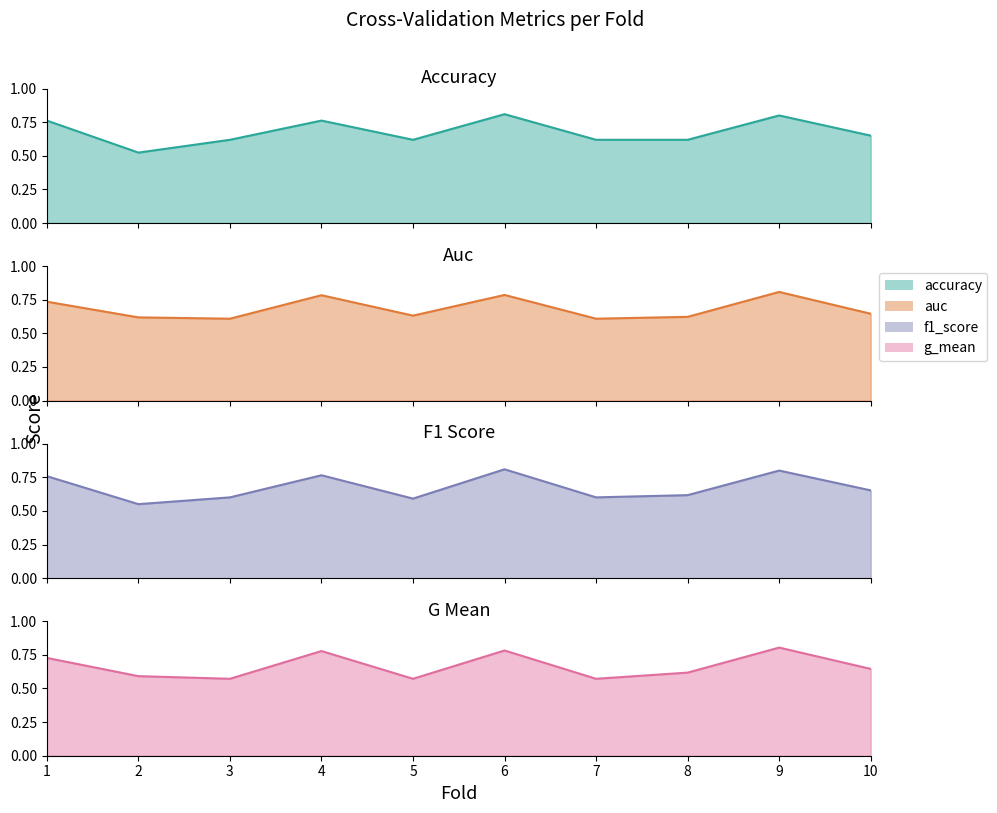

What is the sum of all f1_score values?

6.7